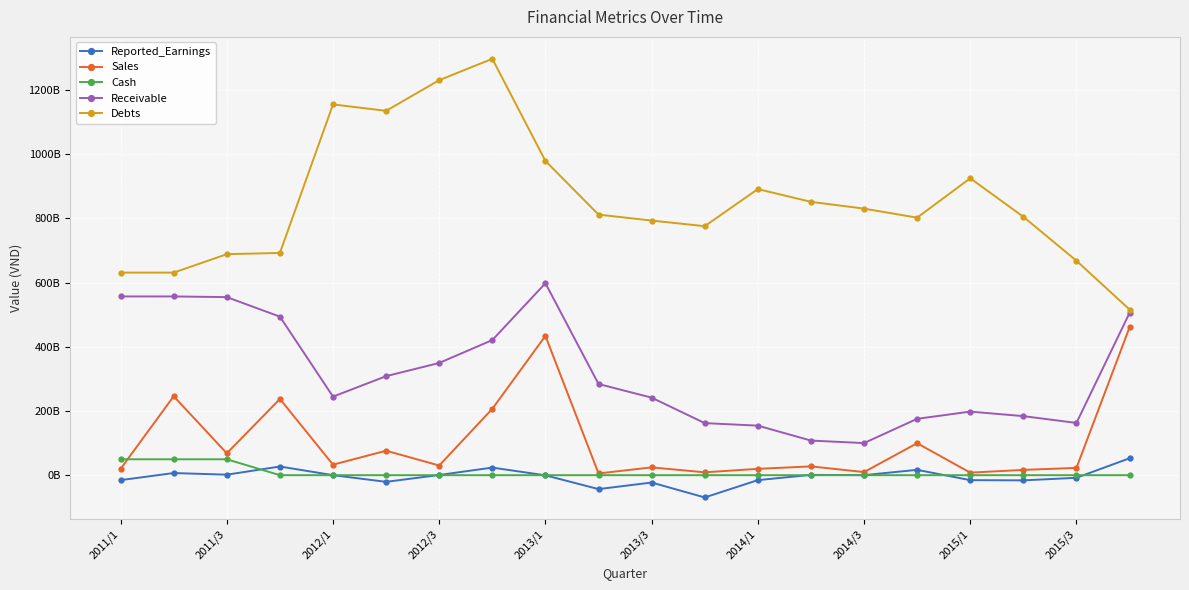

What are all the series names shown in the legend?

Reported_Earnings, Sales, Cash, Receivable, Debts